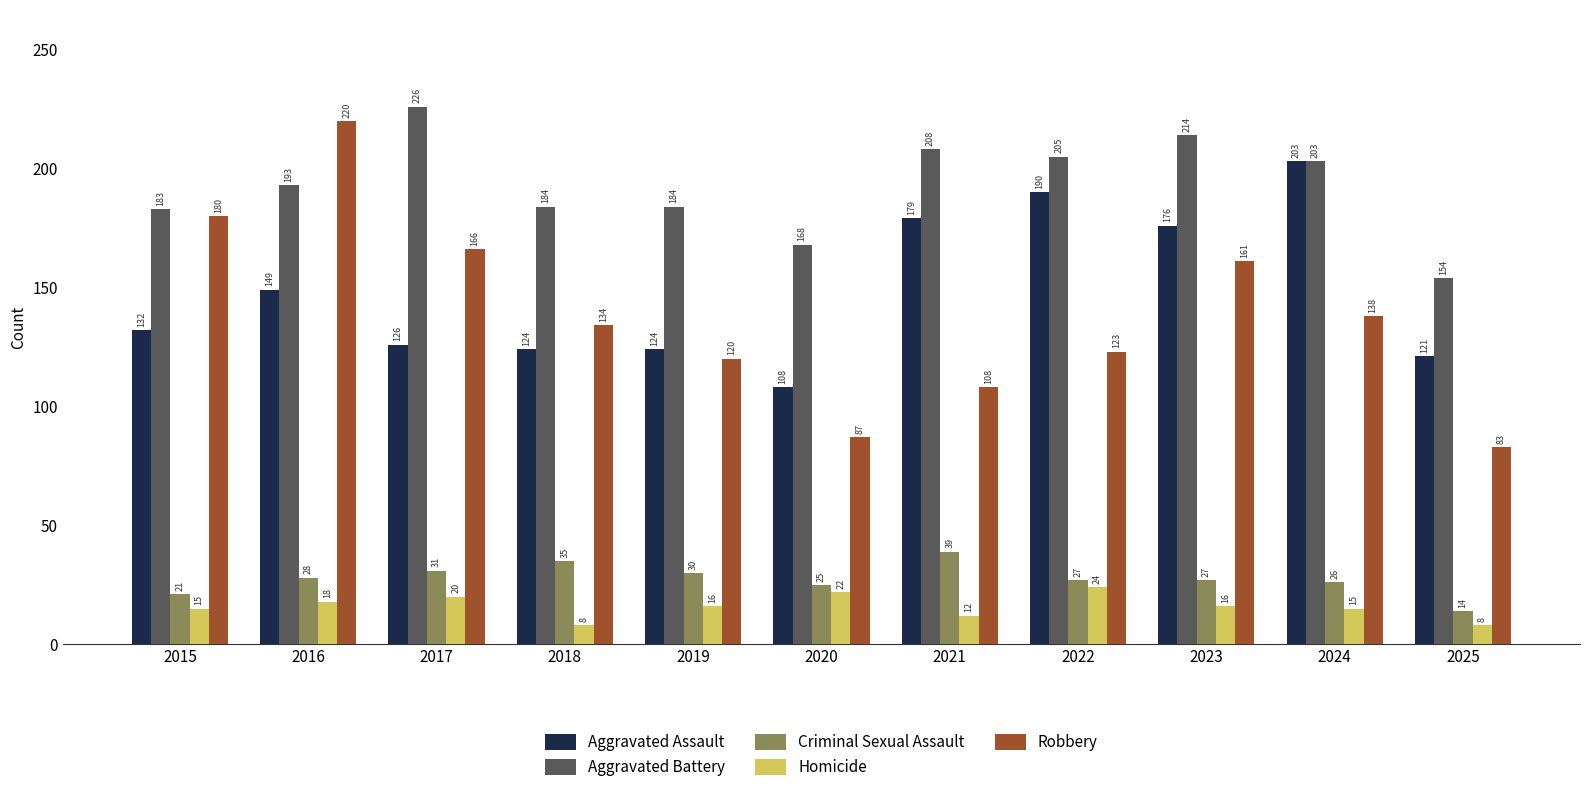

What is the total value across all series at 2021?

546